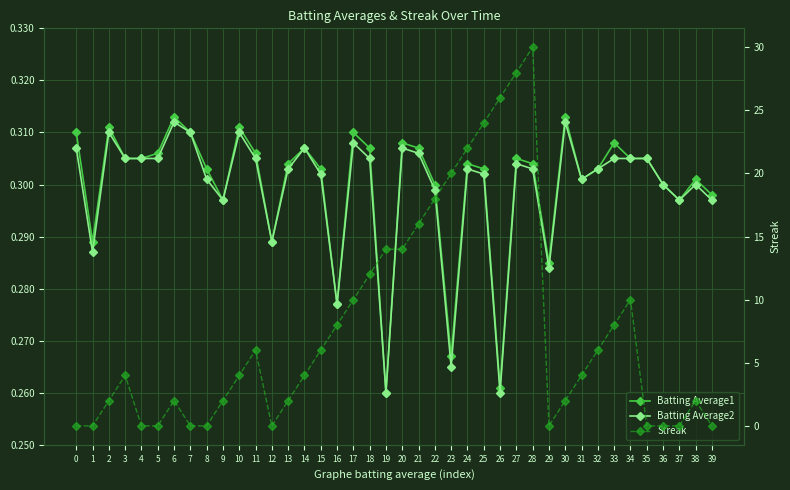

At which category does Streak reach its first local valley?

12